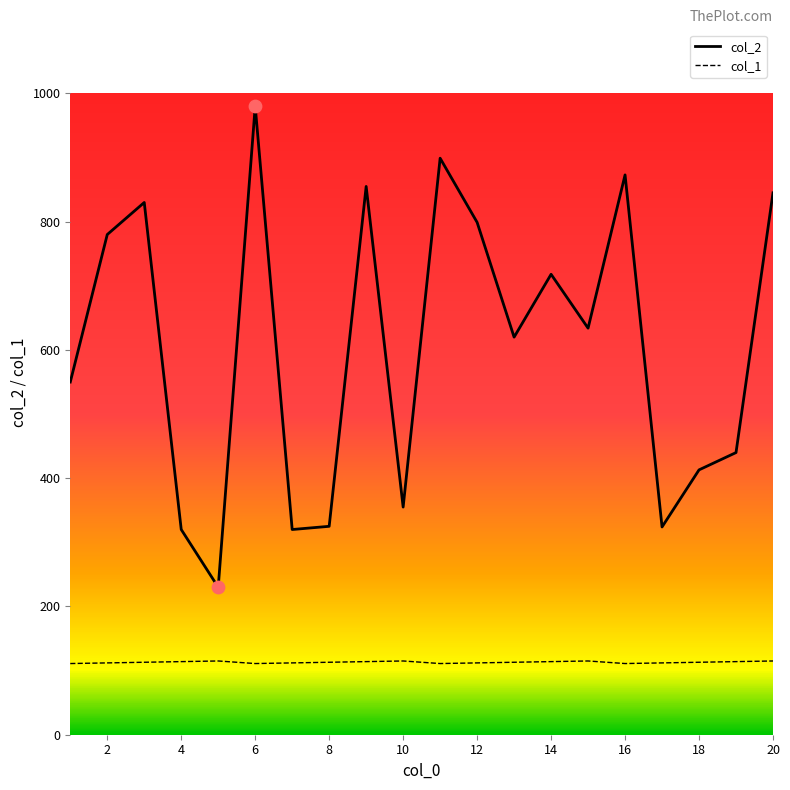

Which series has the largest total across all categories?

col_2